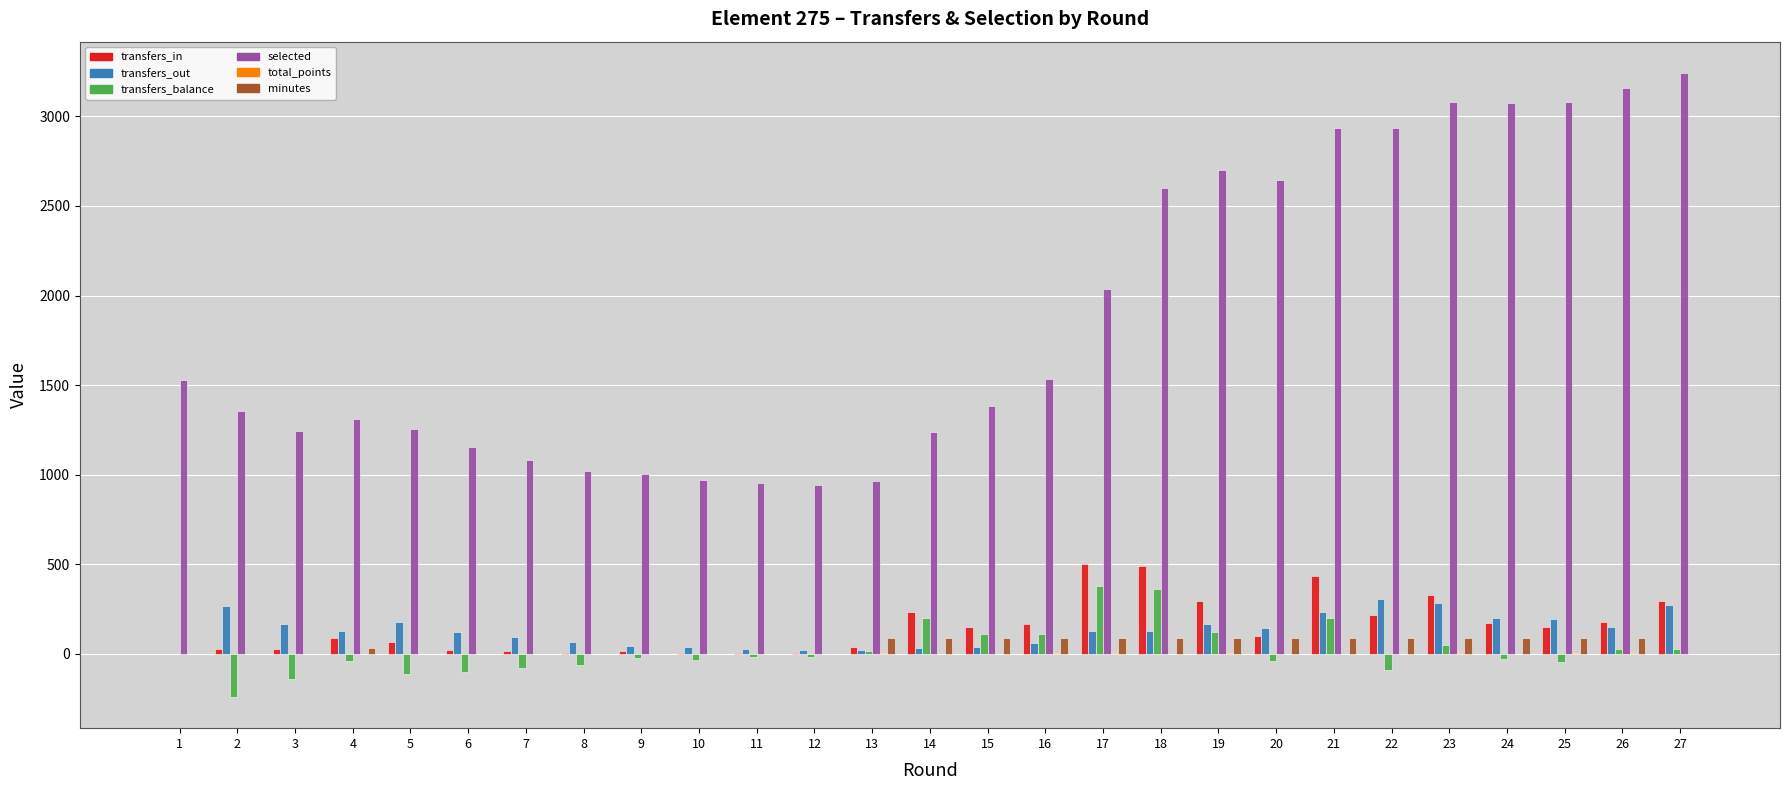

What is the sum of all transfers_out values?

3504